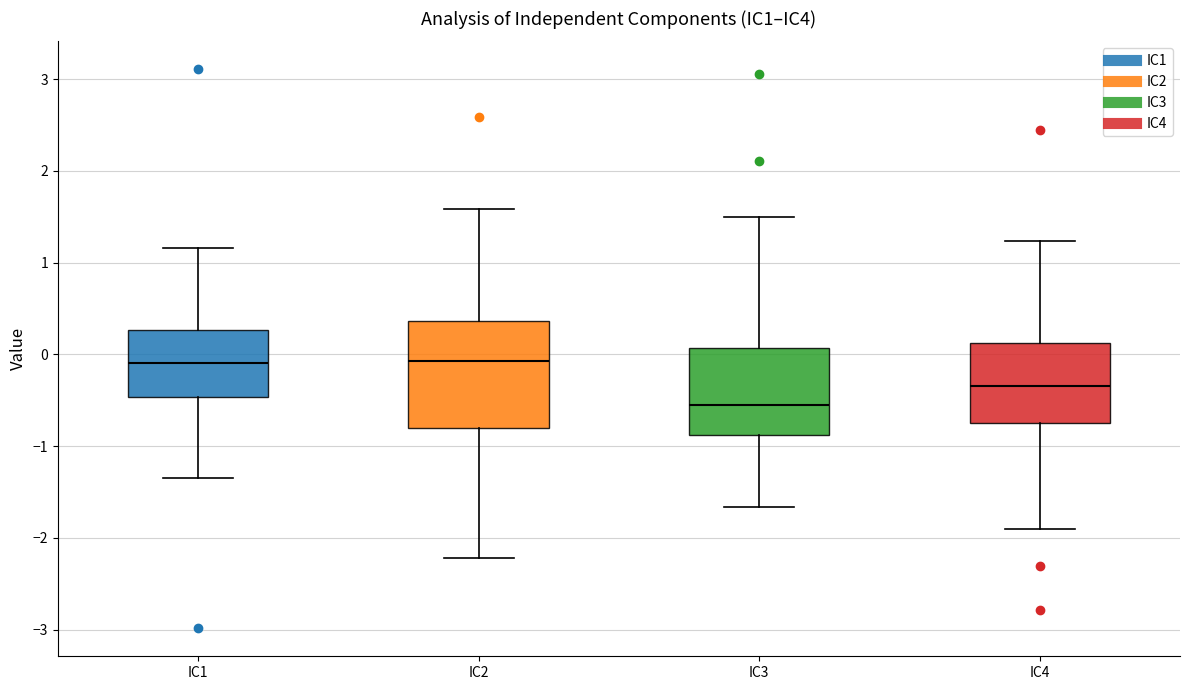

Comparing the boxes themselves (not the whiskers), which one is the tallest?

IC2